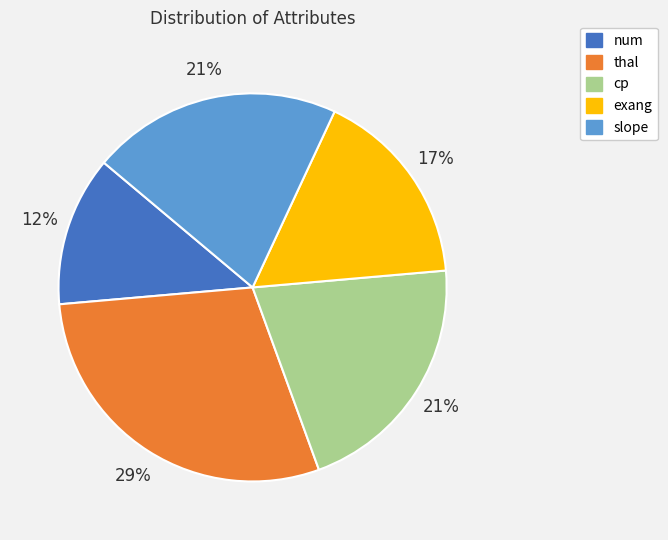

The num slice represents 22% of the pie. True or false?

False